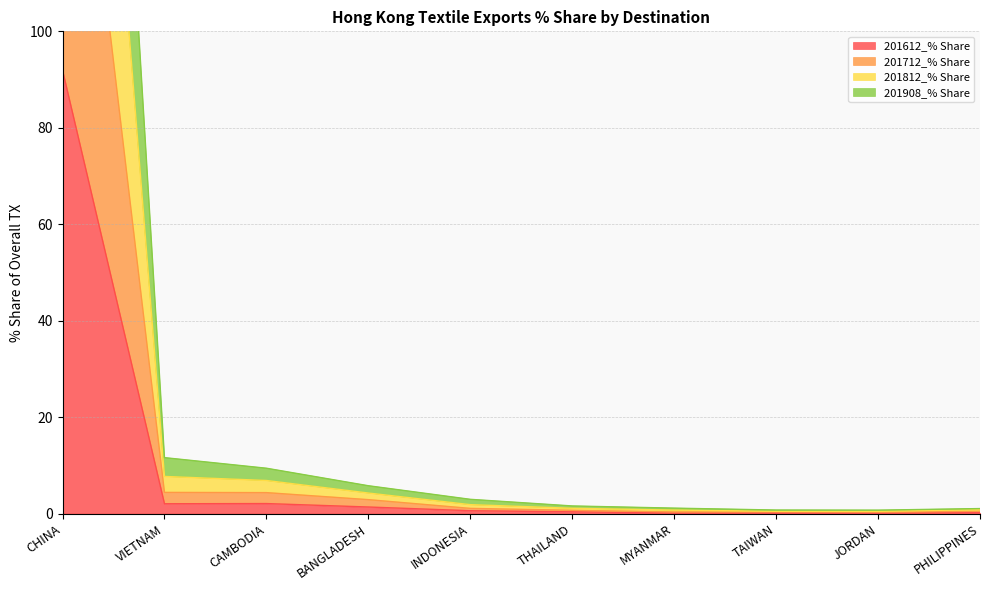

True or false: 201712_% Share has more than 0 points higher than both neighbors.

False